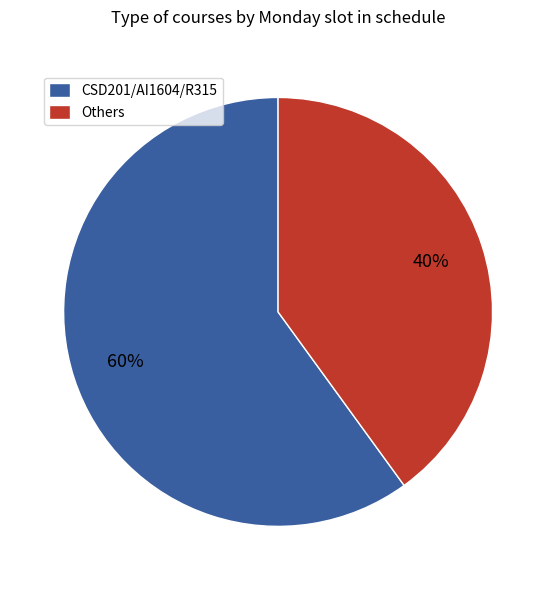

The Others slice represents 40% of the pie. True or false?

True